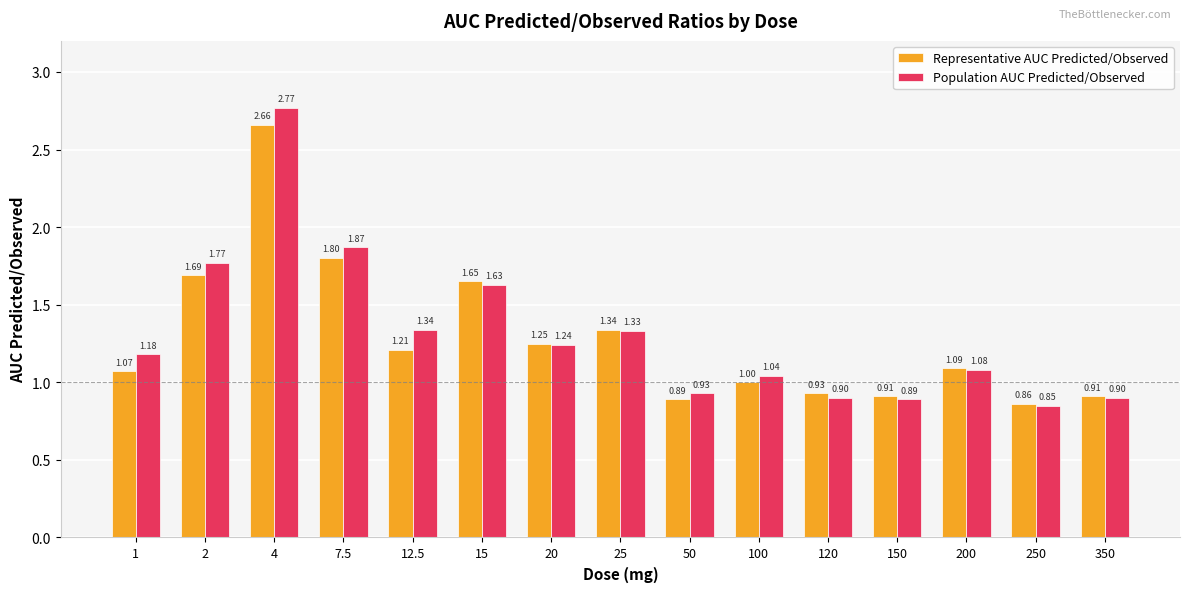

What is the sum of all Population AUC Predicted/Observed values?

19.7